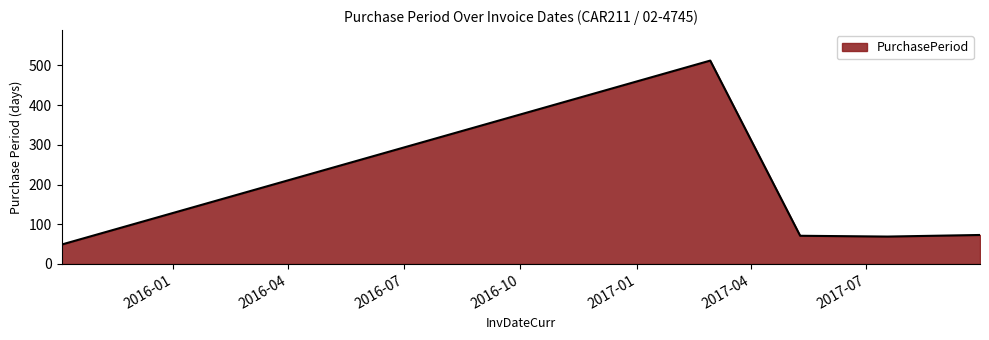

True or false: the data has more than 0 interior local peaks.

True